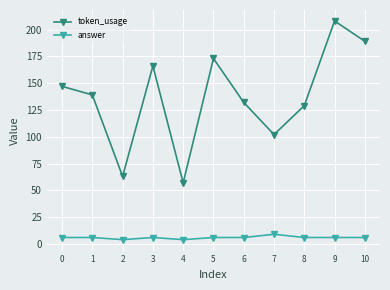

Which series has the widest spread of values?

token_usage